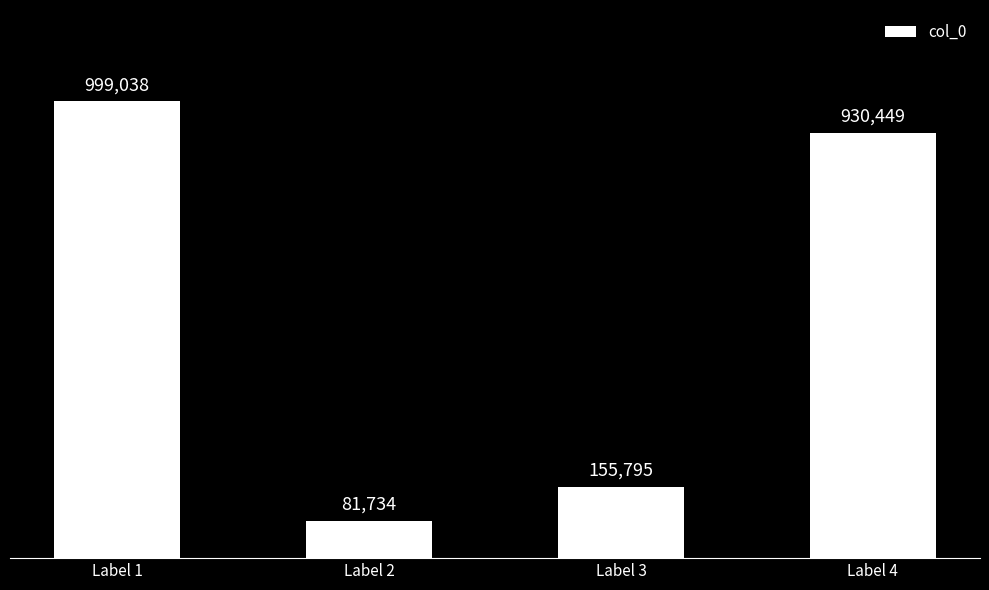

Does the chart contain any negative values?

No